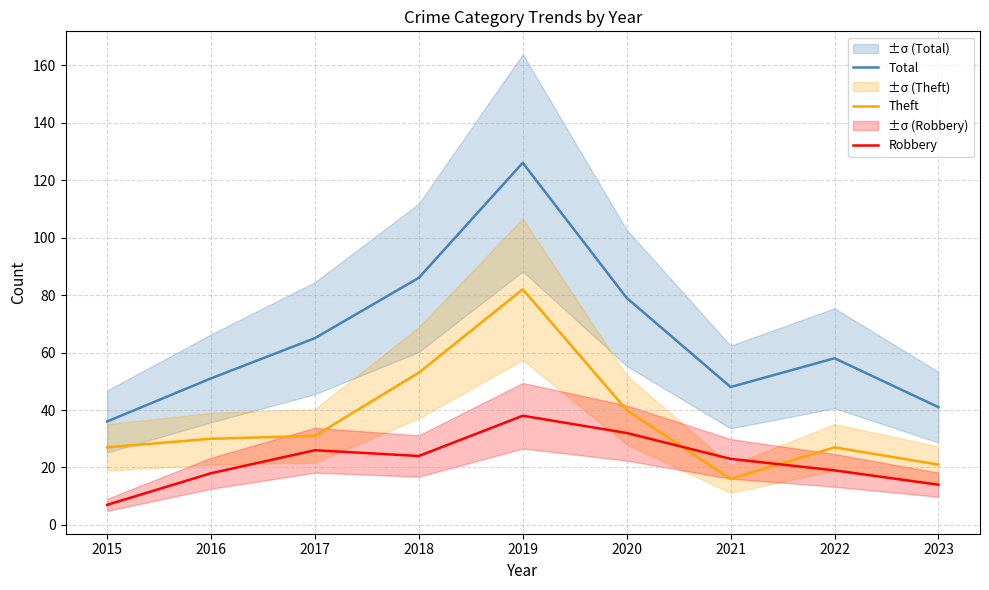

True or false: Theft has a value of 82 at 2019.

True